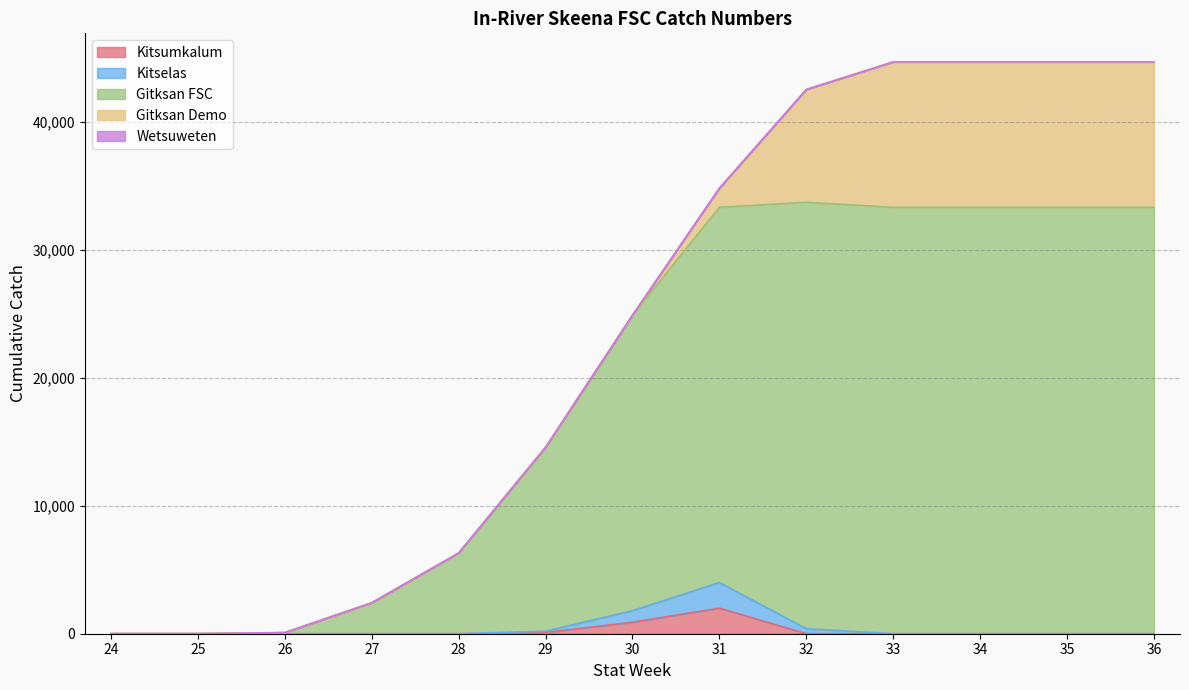

How many interior local peaks does the Kitselas series have?

1